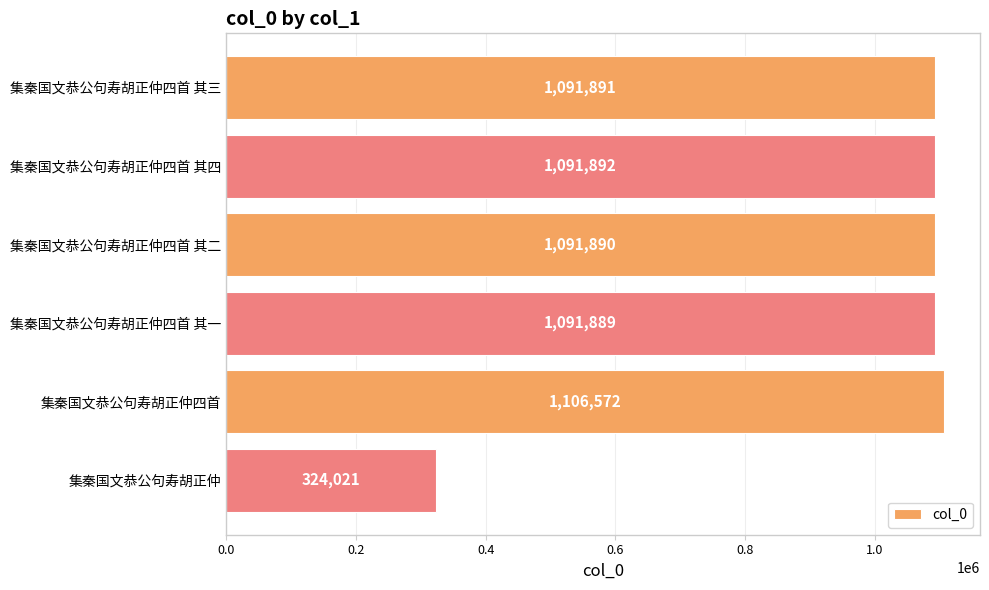

List the labels in order of value, smallest first.

集秦国文恭公句寿胡正仲, 集秦国文恭公句寿胡正仲四首 其一, 集秦国文恭公句寿胡正仲四首 其二, 集秦国文恭公句寿胡正仲四首 其三, 集秦国文恭公句寿胡正仲四首 其四, 集秦国文恭公句寿胡正仲四首